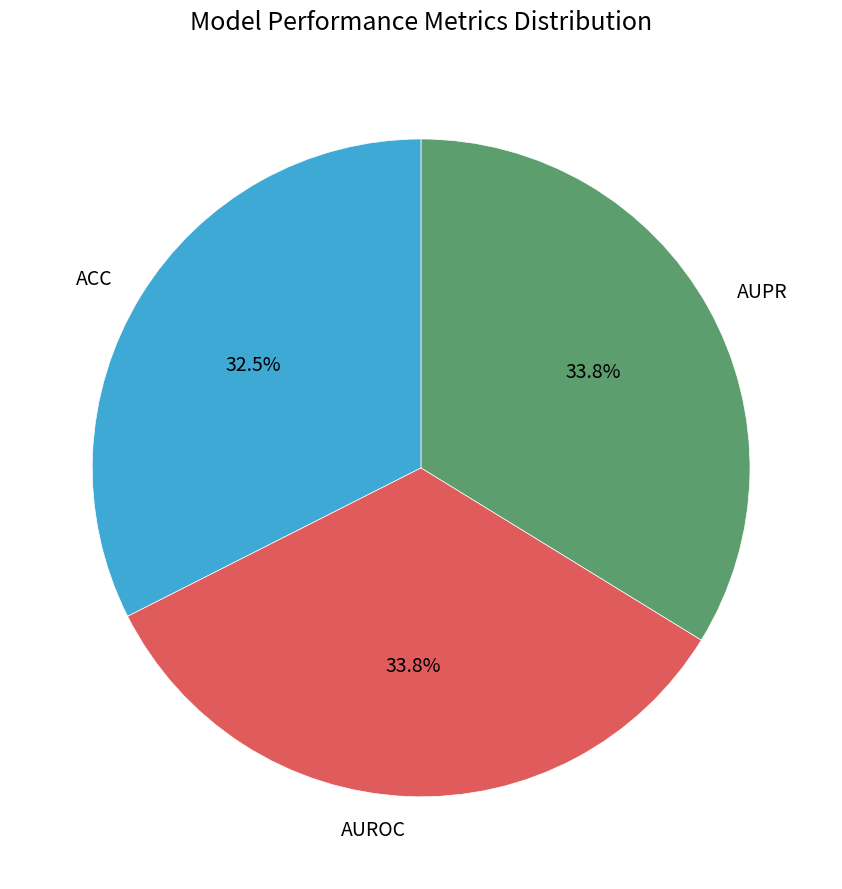

Does AUPR represent more than half of the total?

No